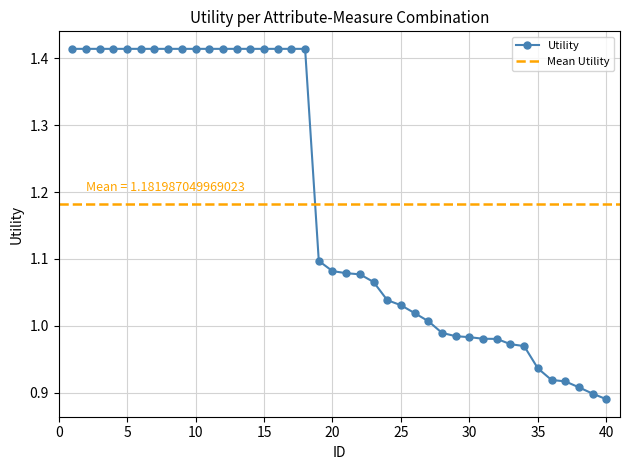

What is the sum of the values at 10 and 12?

2.8